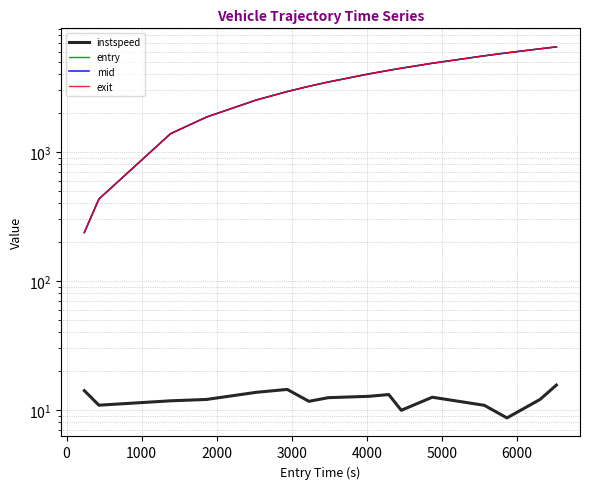

True or false: entry and exit cross at least once.

False